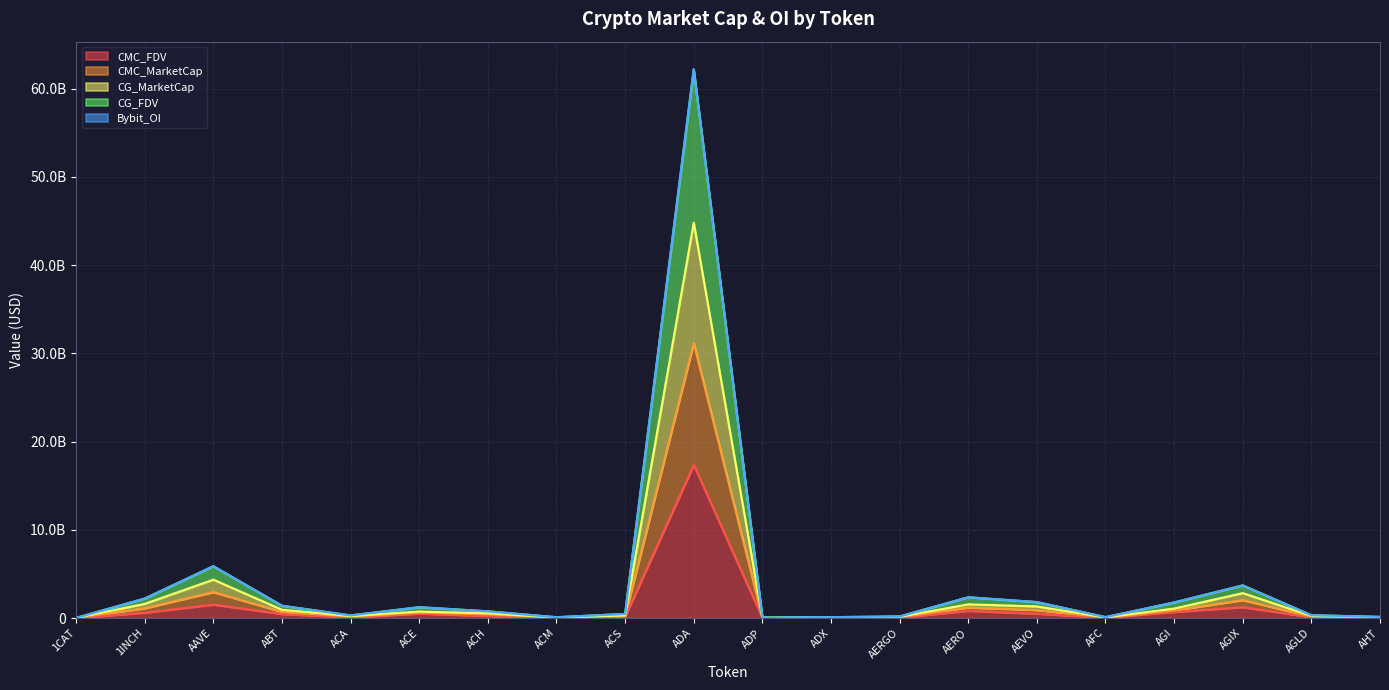

What is the label of the 4th point from the left?

ABT